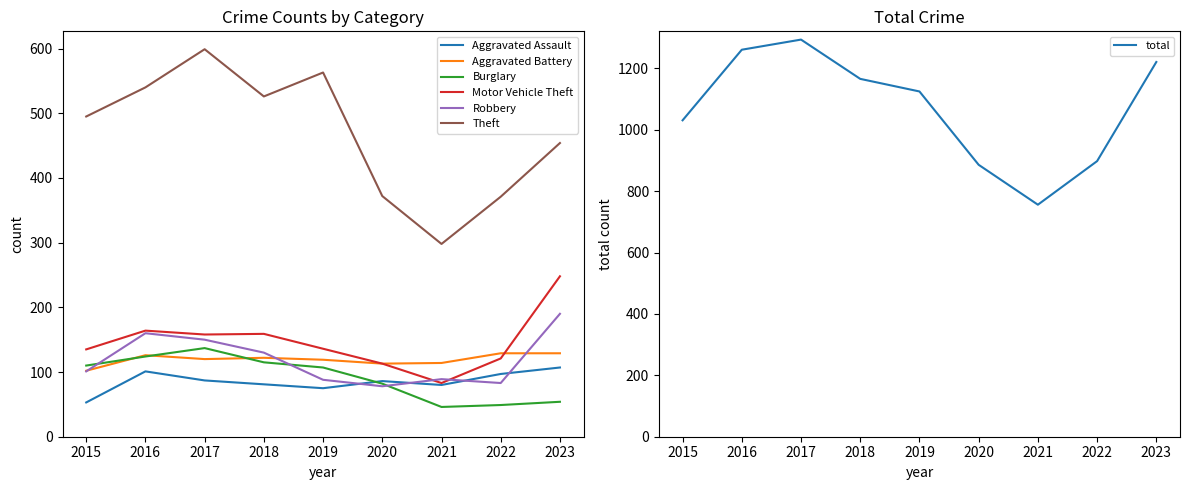

Rank the series at 2019 from highest to lowest value.

Theft, Motor Vehicle Theft, Aggravated Battery, Burglary, Robbery, Aggravated Assault